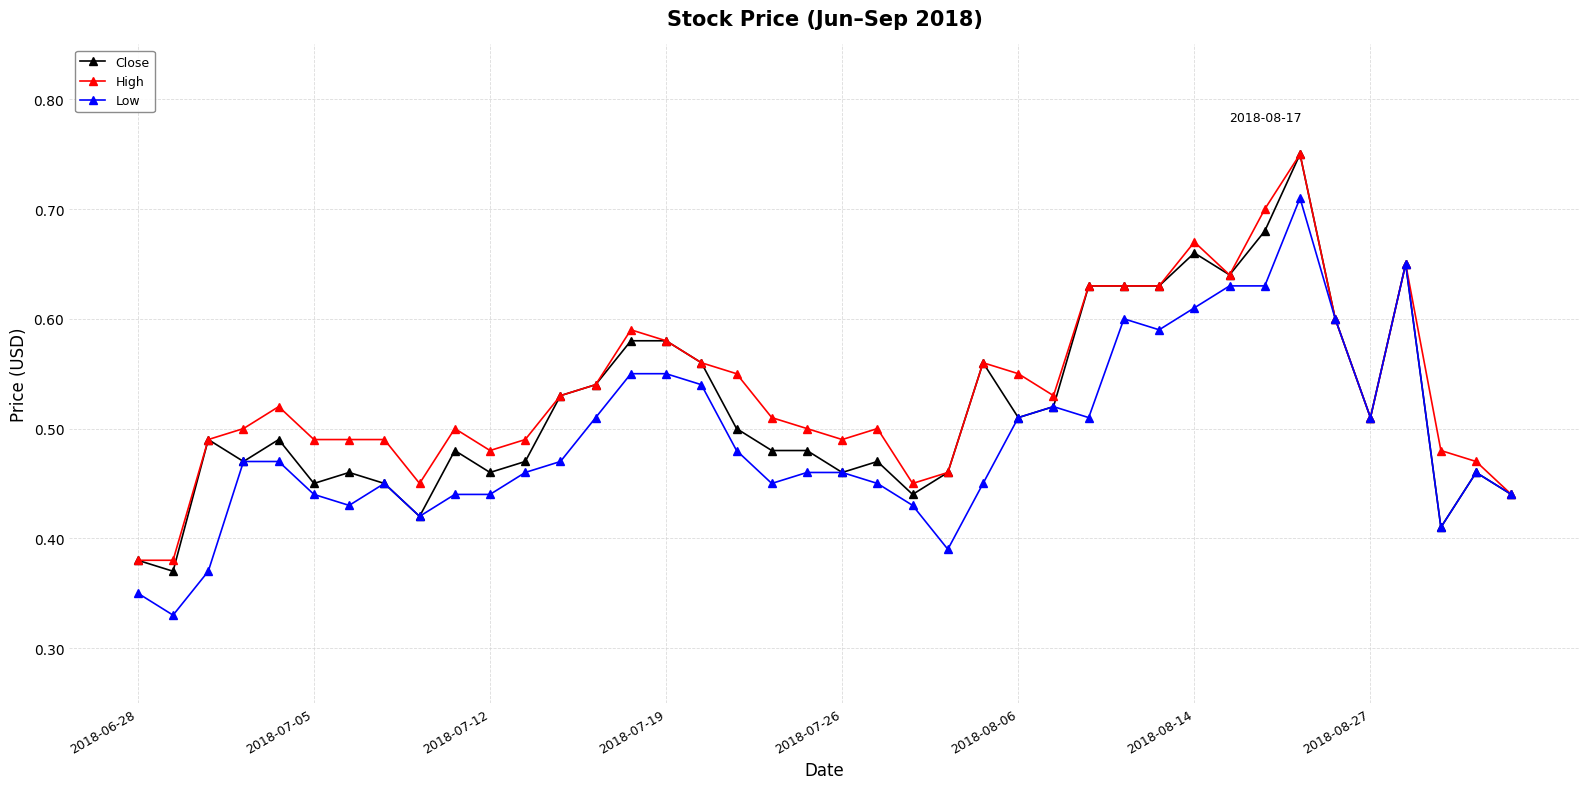

At how many categories does at least one series exceed 0?

40